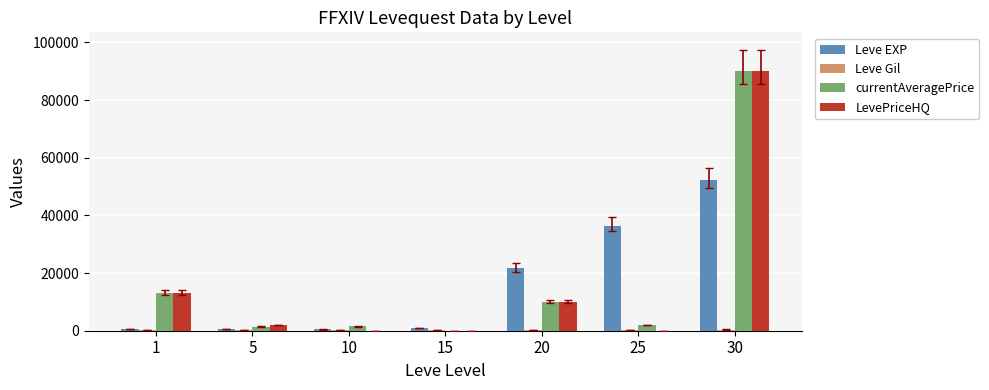

What is the average value of the Leve EXP series?

16120